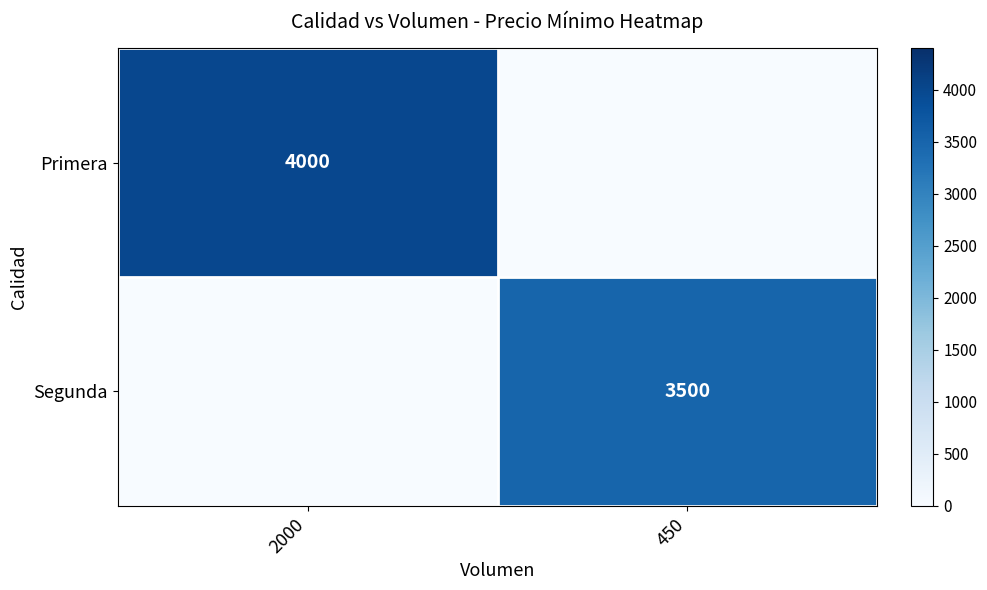

The Primera series shows 900 at 2000. True or false?

False